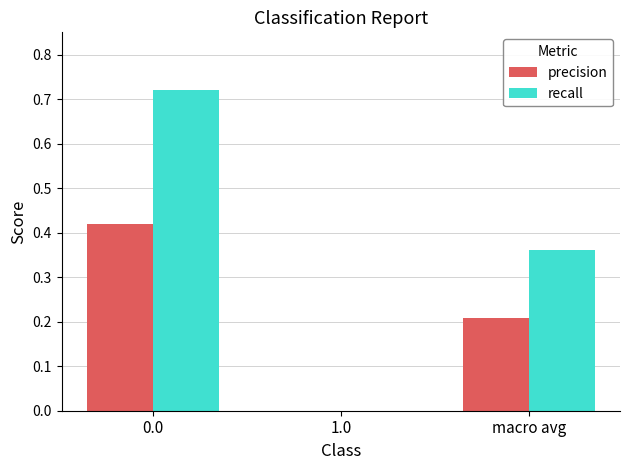

The precision series shows 0.0 at 1.0. True or false?

True